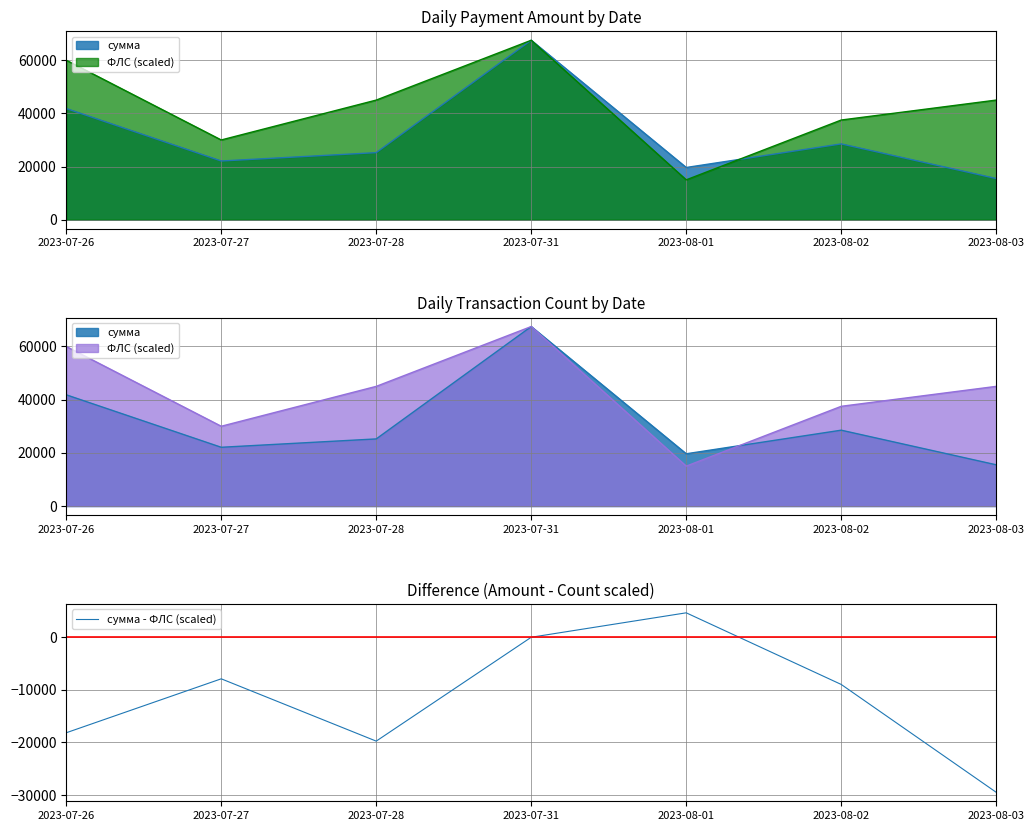

Which label corresponds to the largest value in the chart?

2023-08-01